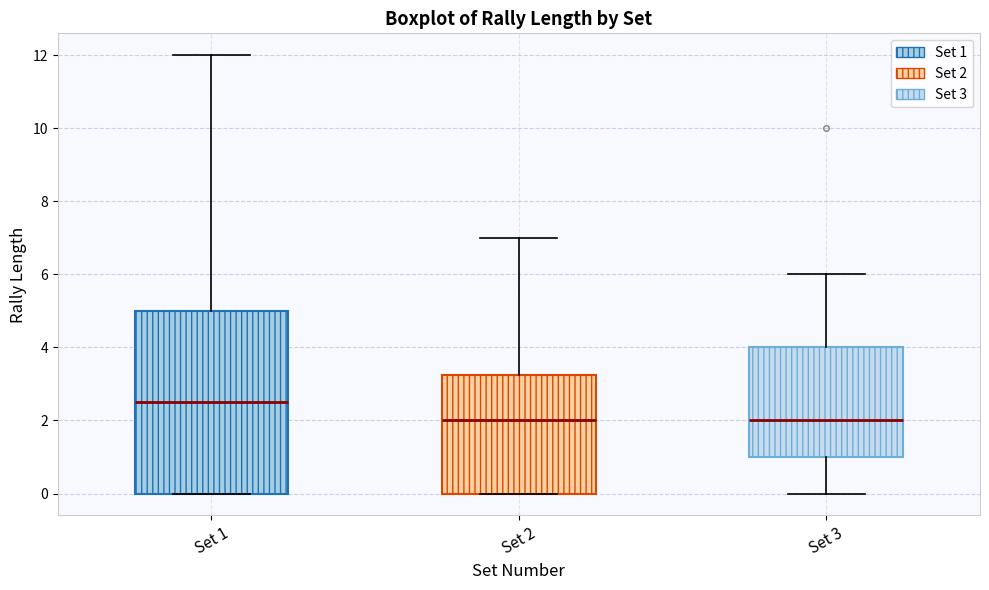

Which box is the tallest, from its lower edge to its upper edge?

Set 1